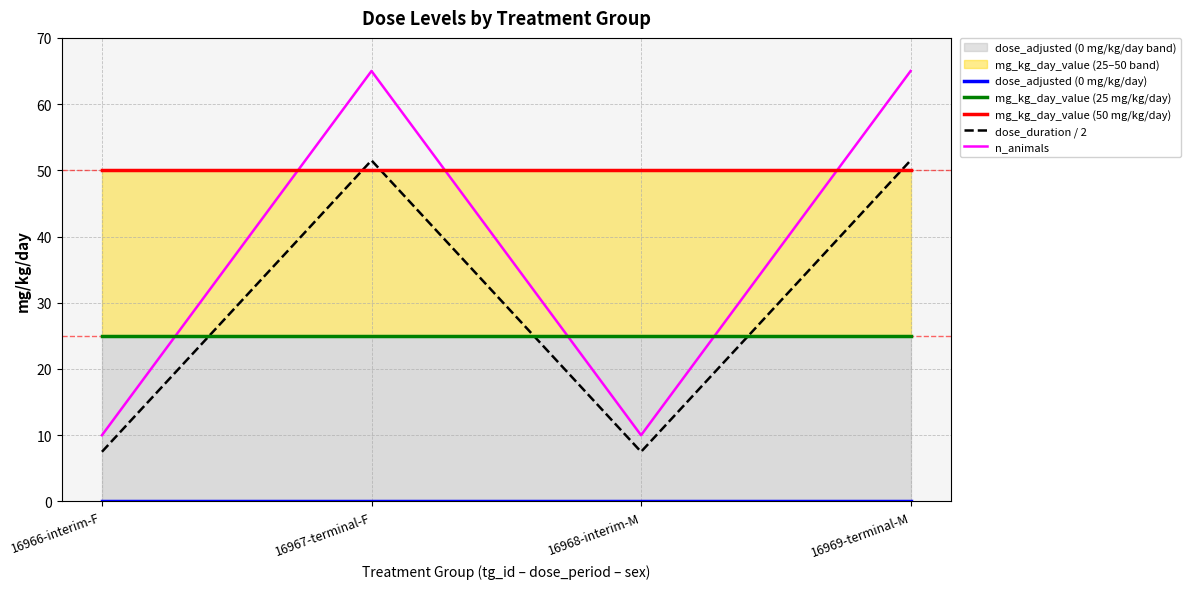

Rank the series by their maximum value, from lowest to highest.

dose_adjusted (0 mg/kg/day), mg_kg_day_value (25 mg/kg/day), mg_kg_day_value (50 mg/kg/day), dose_duration / 2, n_animals